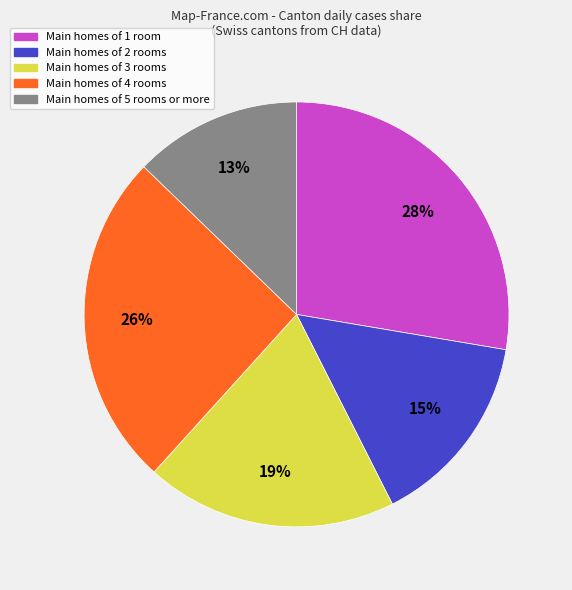

To the nearest percent, what is the difference between the largest and smallest slice percentages?

15%